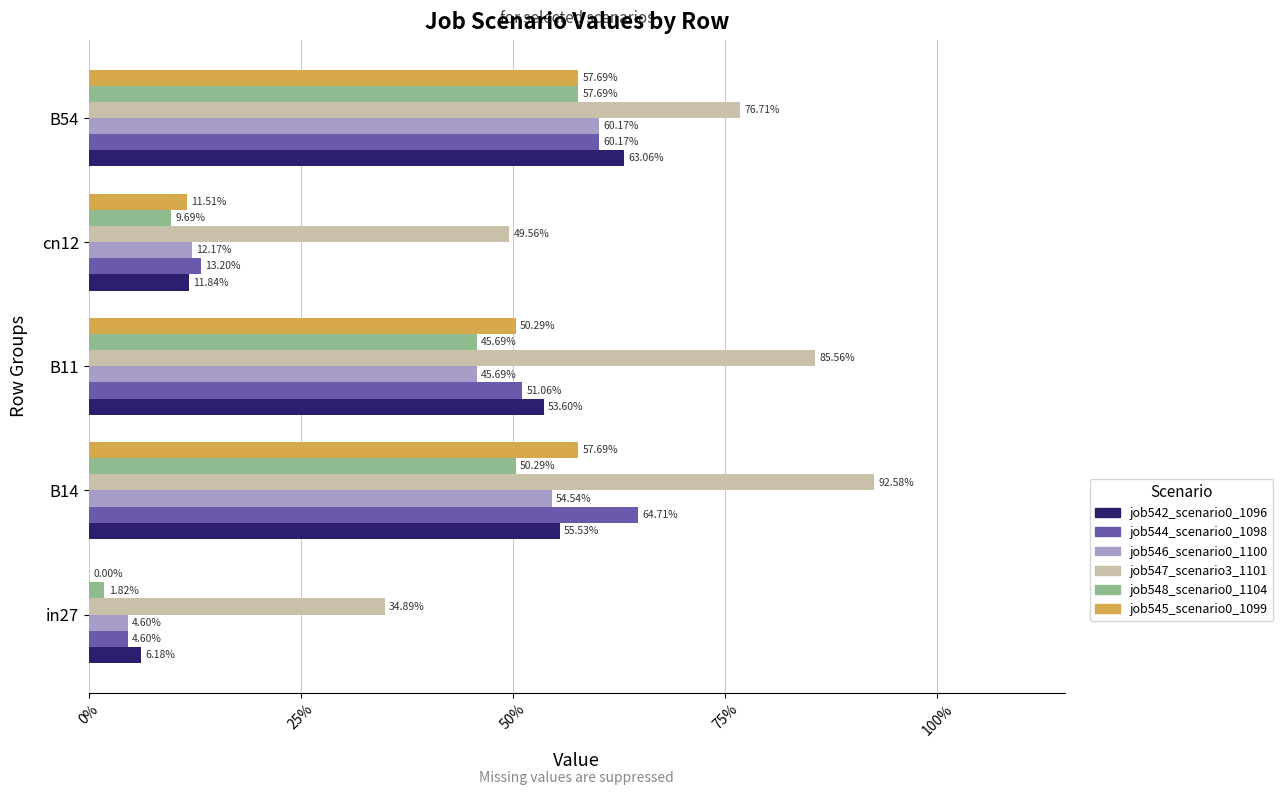

What are all the series names shown in the legend?

job542_scenario0_1096, job544_scenario0_1098, job546_scenario0_1100, job547_scenario3_1101, job548_scenario0_1104, job545_scenario0_1099